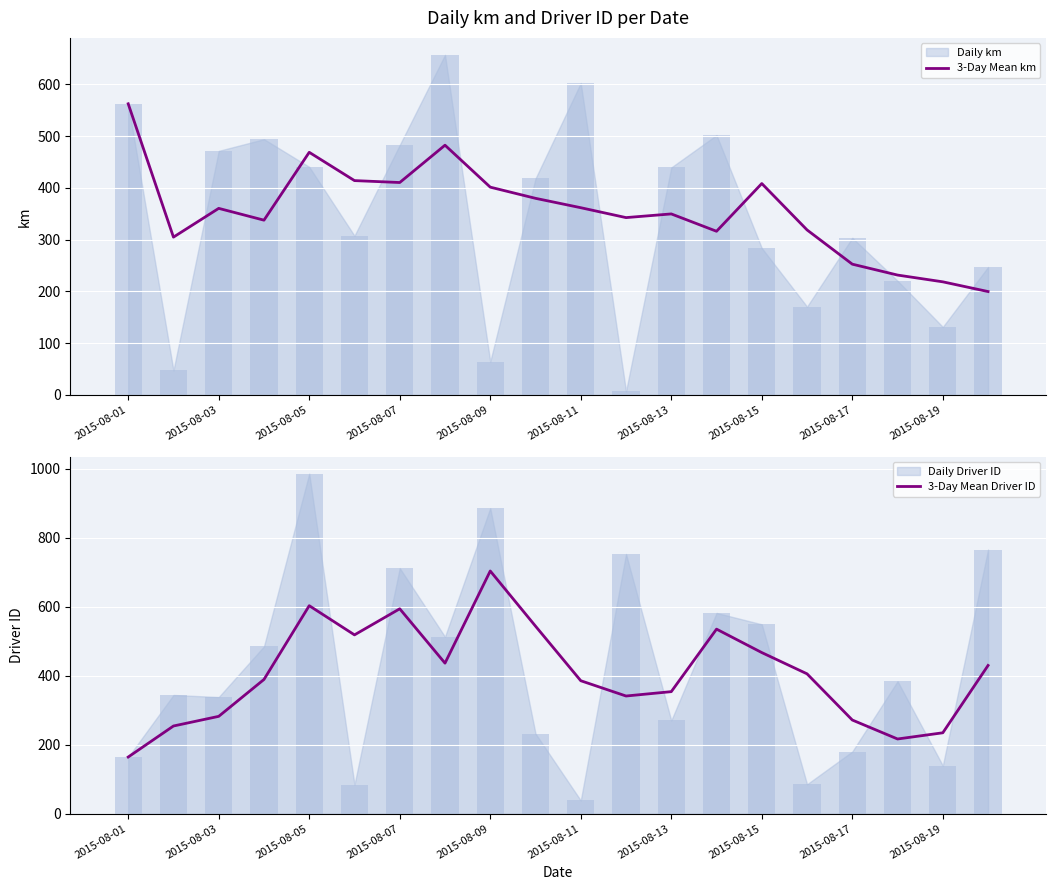

What is the lowest value of the 3-Day Mean km series?

199.5